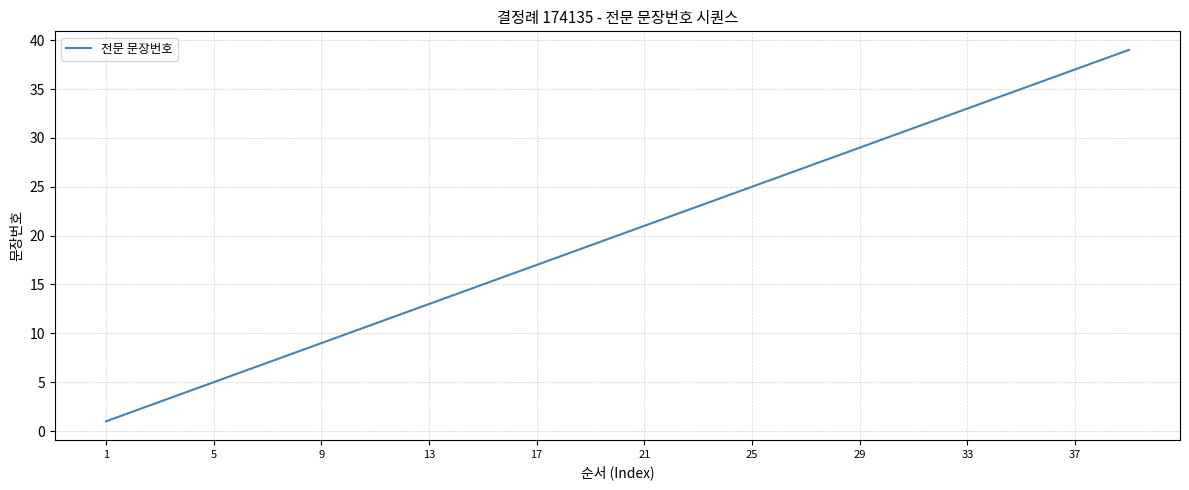

What is the difference between the maximum and minimum values?

38